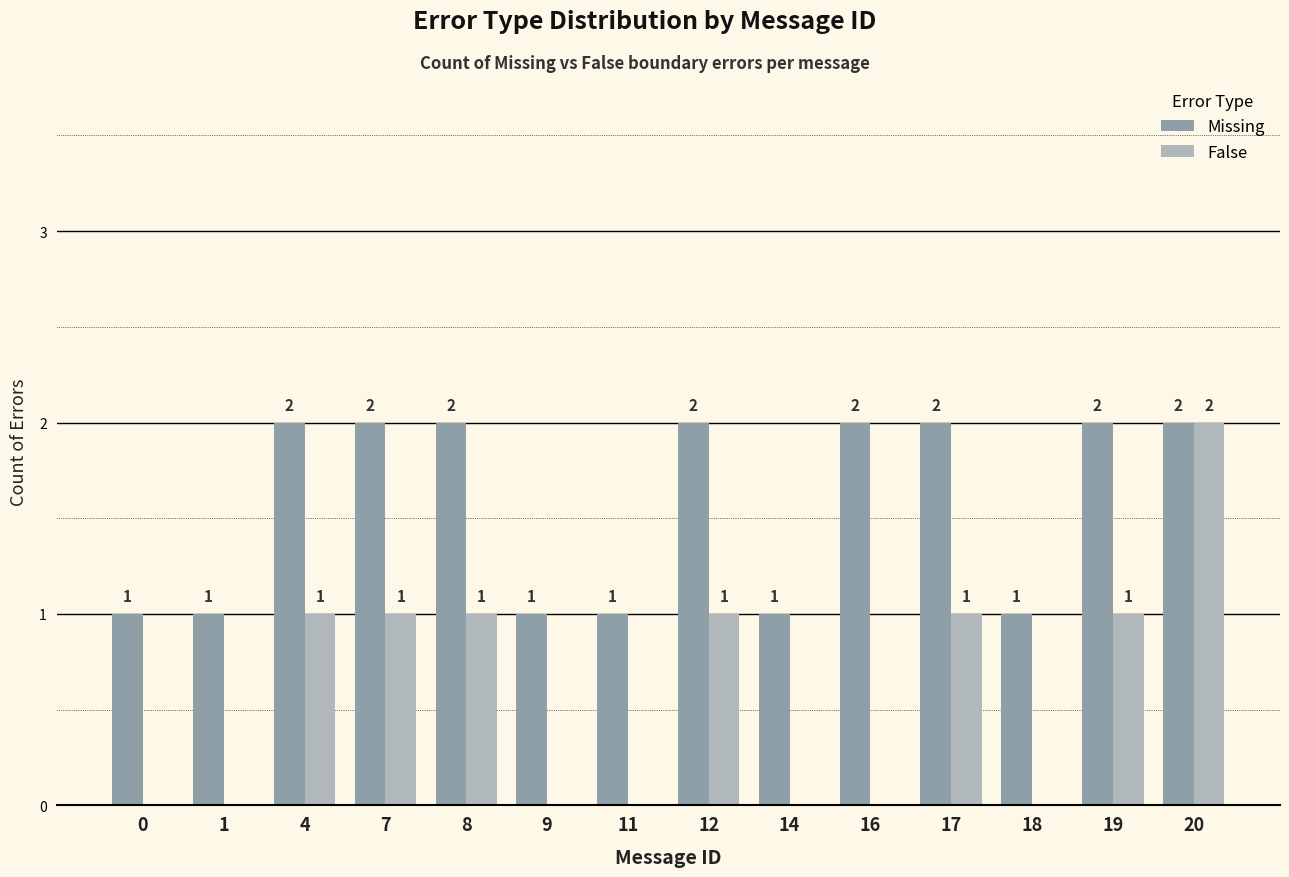

Reading left to right, what are all the values shown in this chart?

Missing: 1	1	2	2	2	1	1	2	1	2	2	1	2	2
False: 0	0	1	1	1	0	0	1	0	0	1	0	1	2